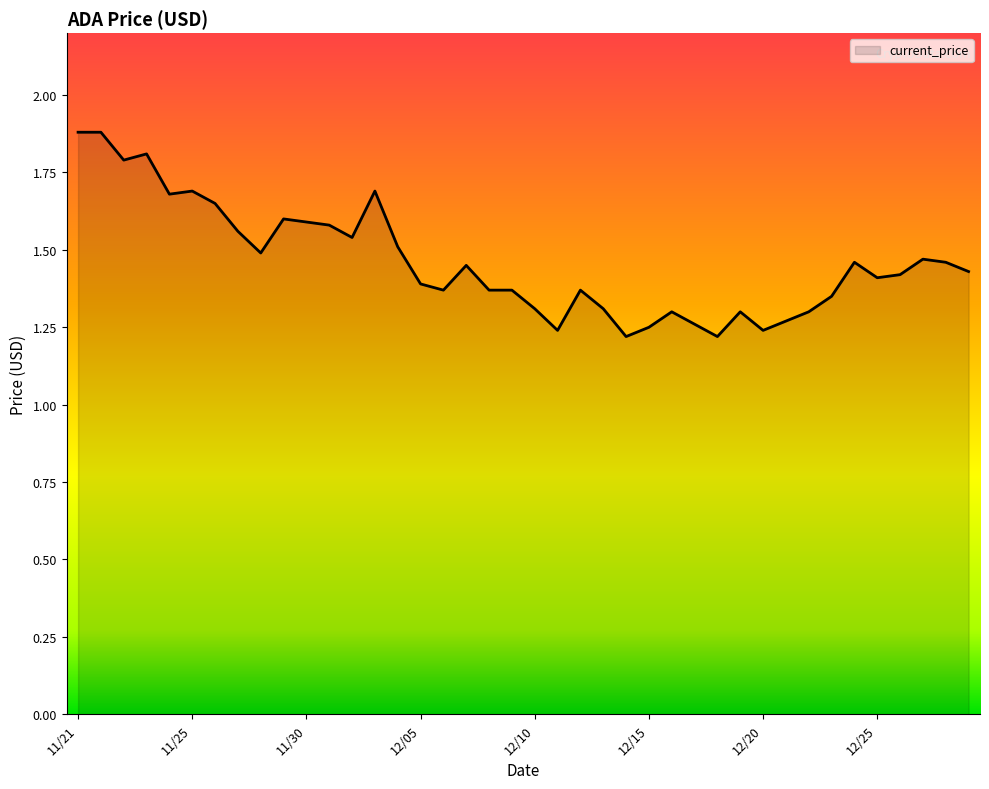

What is the greatest value displayed?

1.9